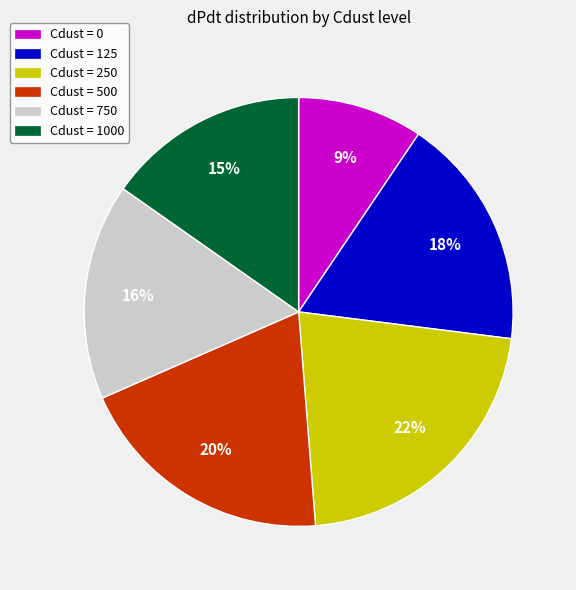

Is it true that Cdust = 500 is 20% of the pie?

True